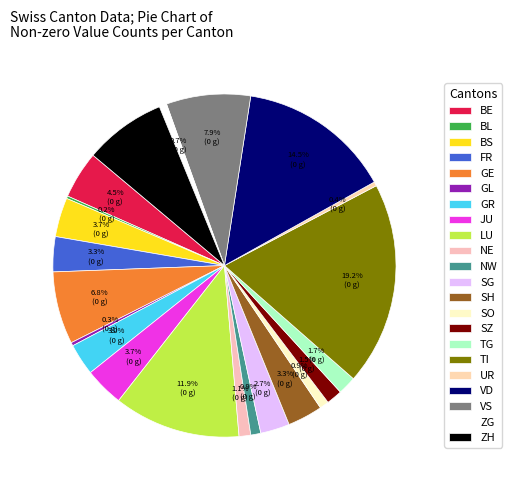

What is the change in value from BL to LU?

+149